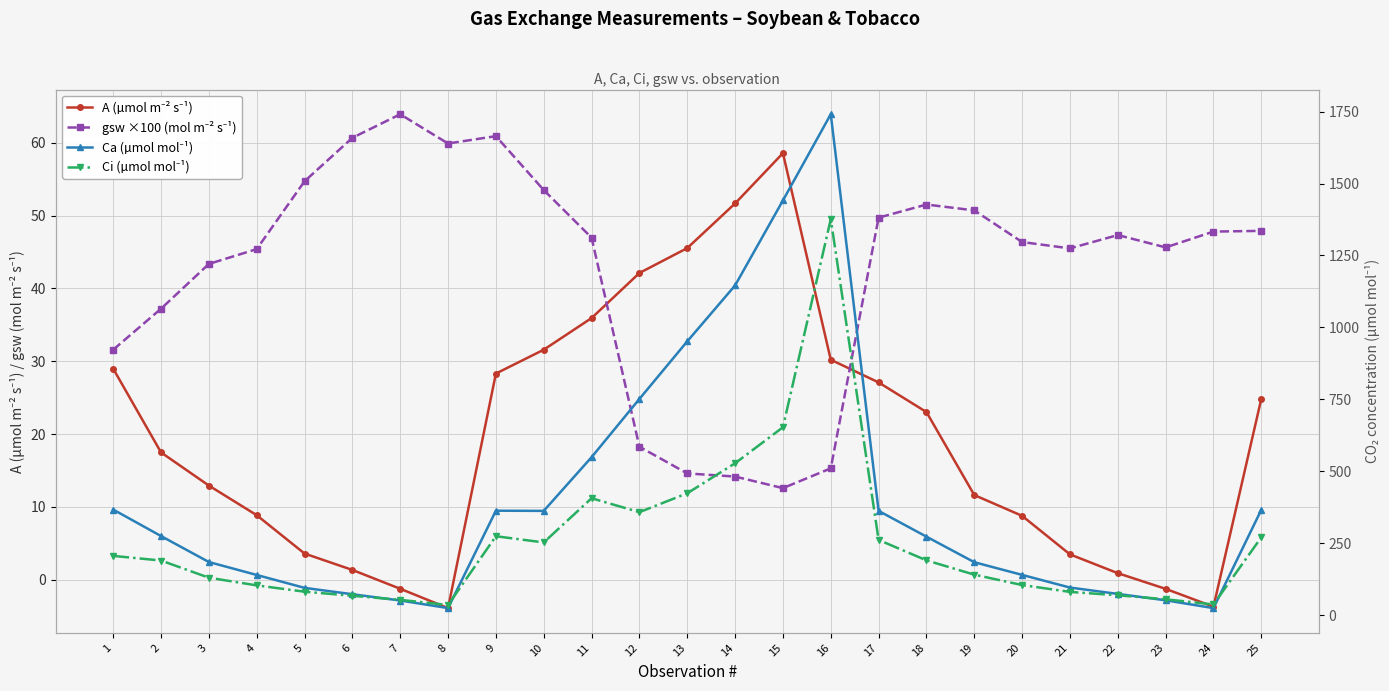

What is the difference between the highest and lowest values at 9?

334.7